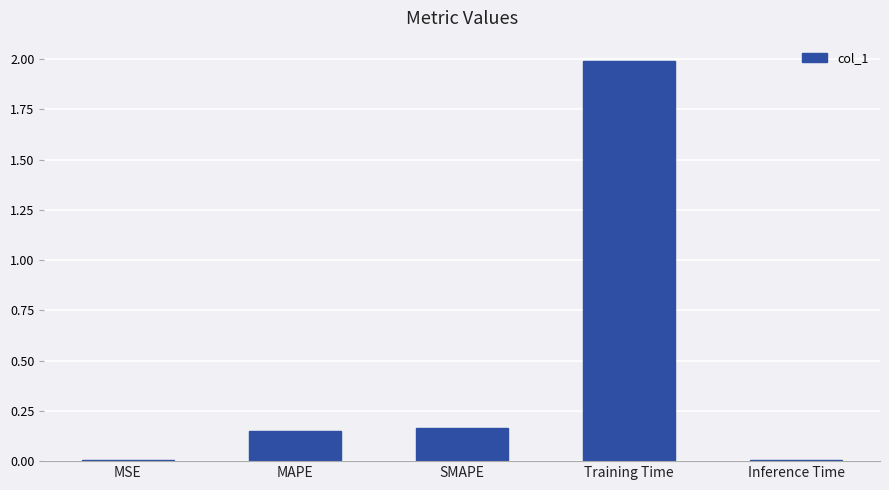

How many series are shown in this chart?

1